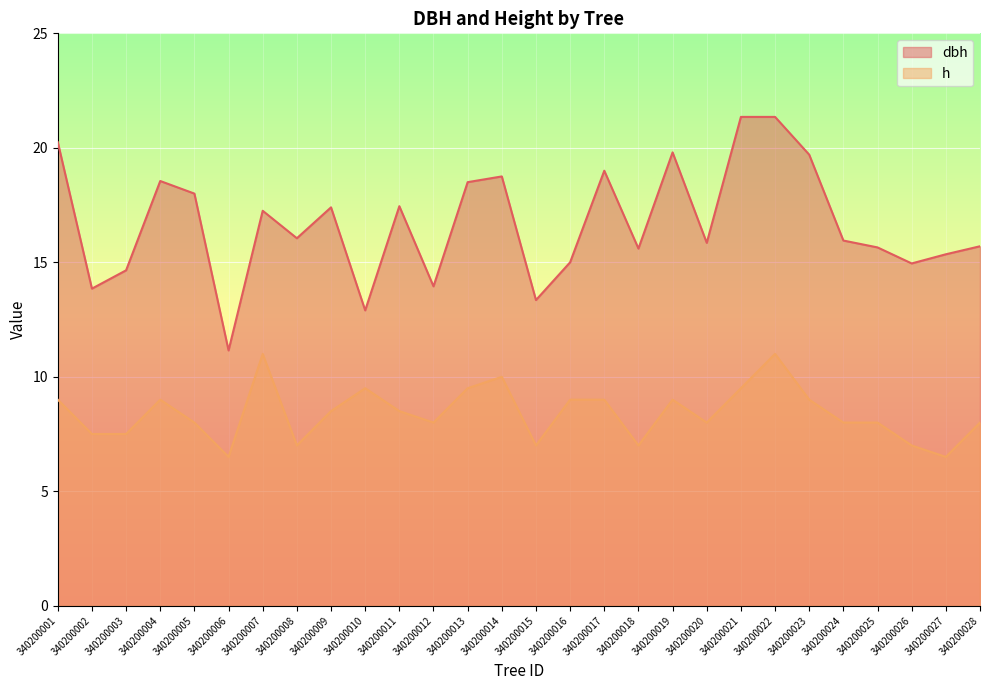

Is the value of h at 340200024 greater than the value of dbh at 340200028?

No